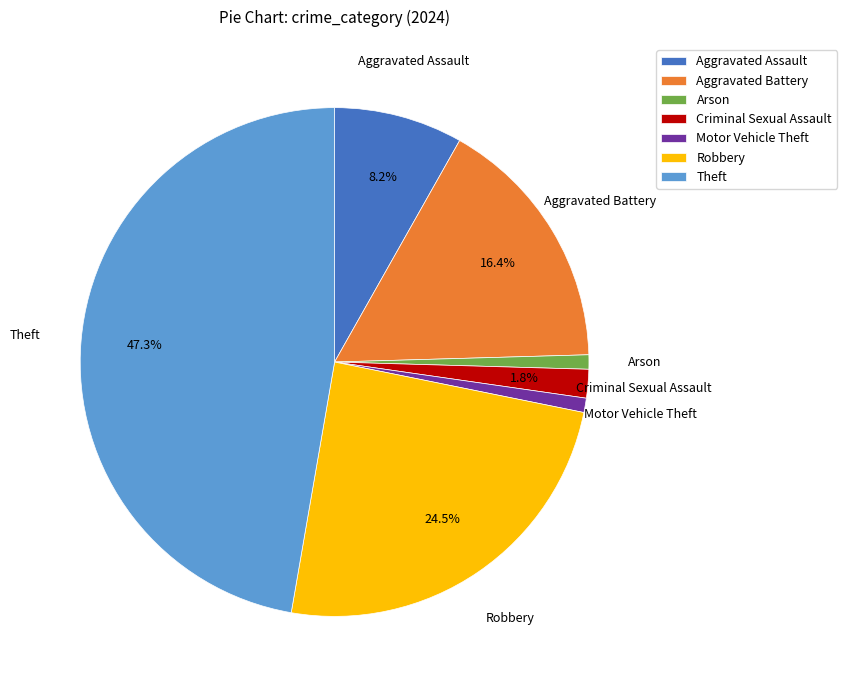

Which slice is the largest?

Theft